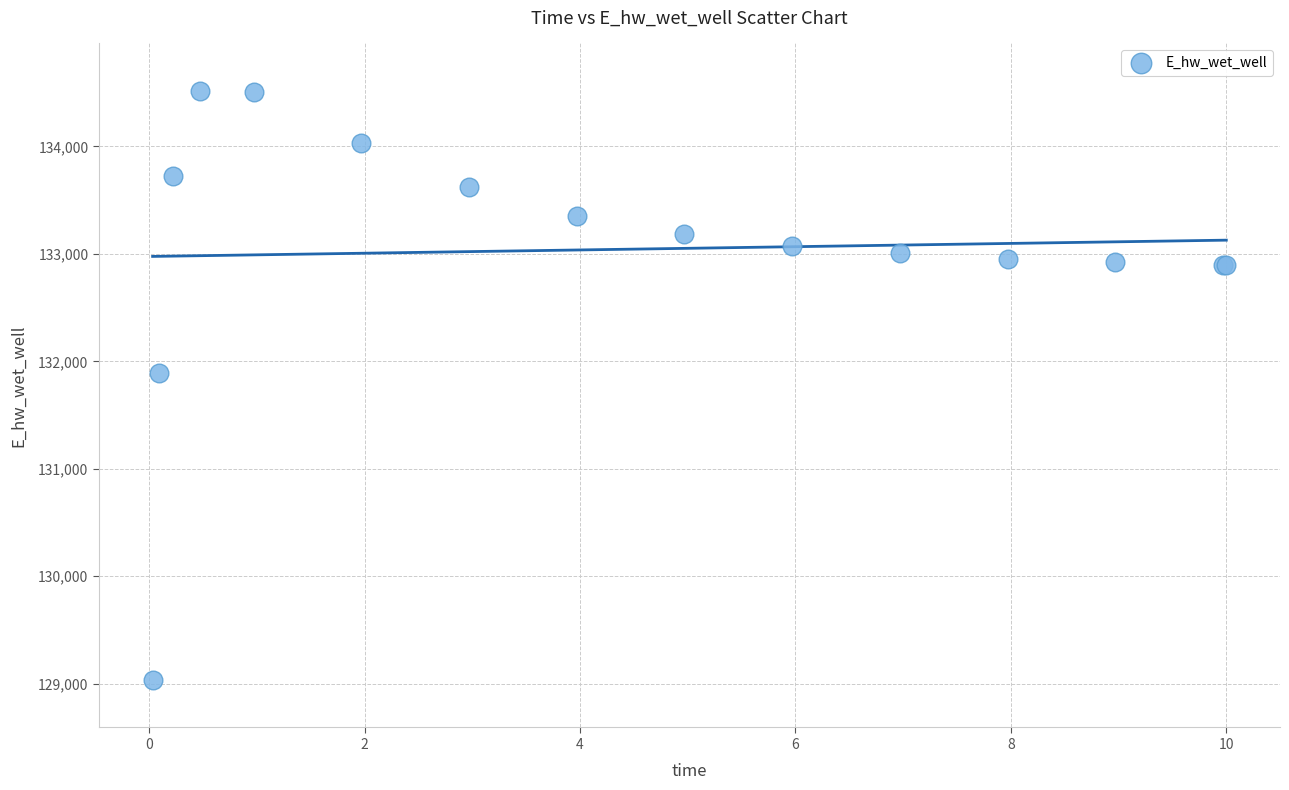

What Y value in the scatter plot is closest to 131775?

131894.2